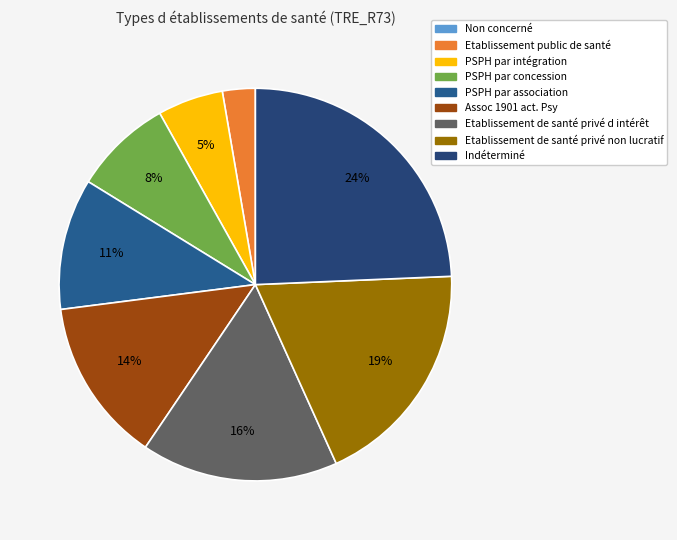

Is the sum of Non concerné and PSPH par intégration greater than half?

No